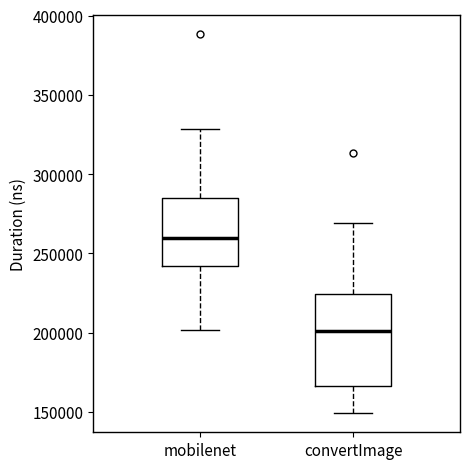

Where does the lower whisker of the box for convertImage end on the y-axis? The values are not printed on the chart, so give them approximately, as read against the axis.

150000